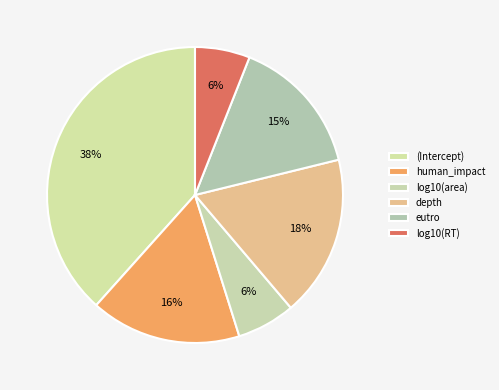

Is there any slice that represents more than half of the pie?

No